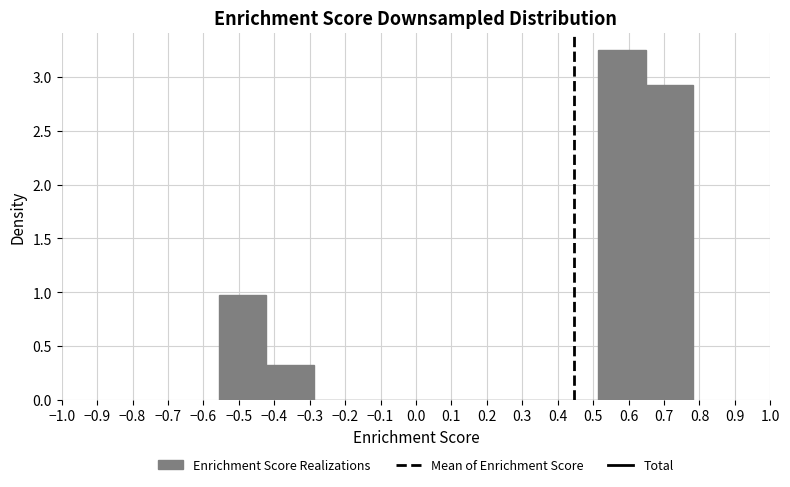

Over which range of the x-axis is the bar tallest?

0.51 to 0.65